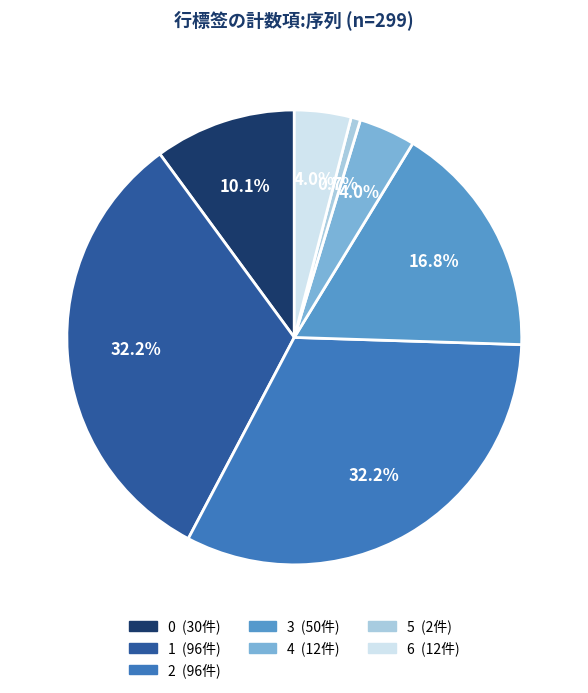

The 0 slice represents 24% of the pie. True or false?

False